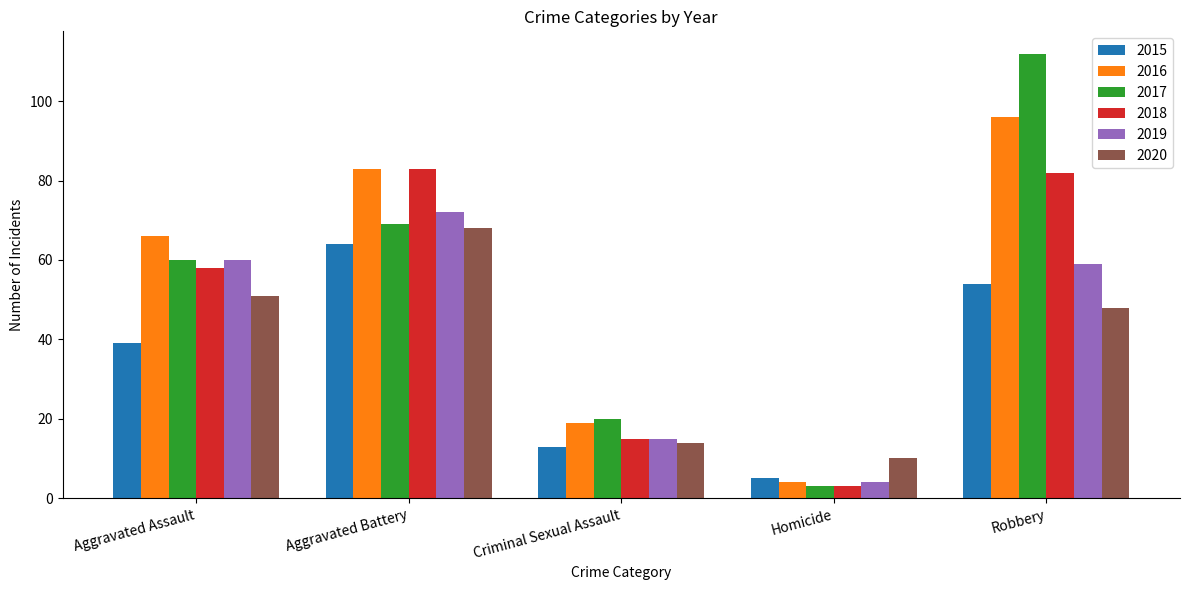

The 2020 series shows 10 at Robbery. True or false?

False